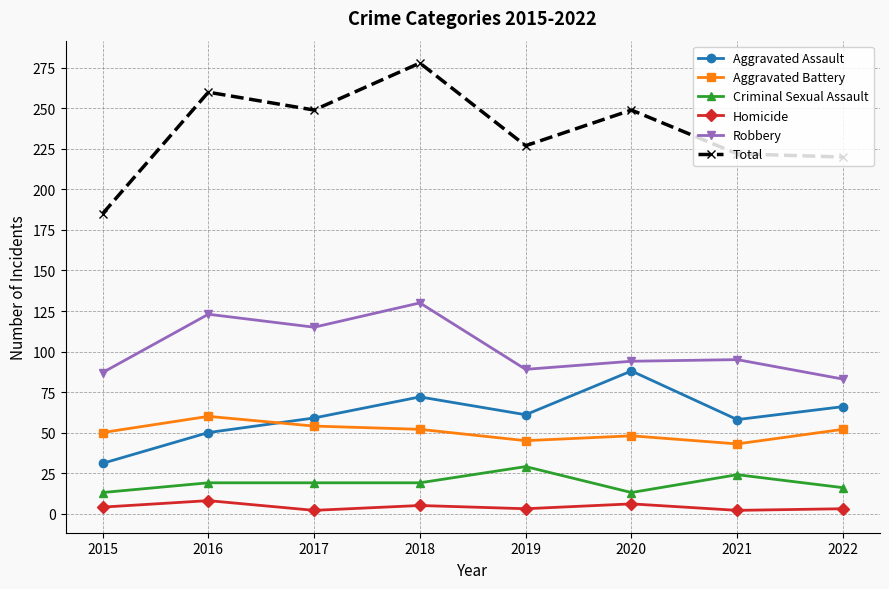

What is the average value of the Homicide series?

4